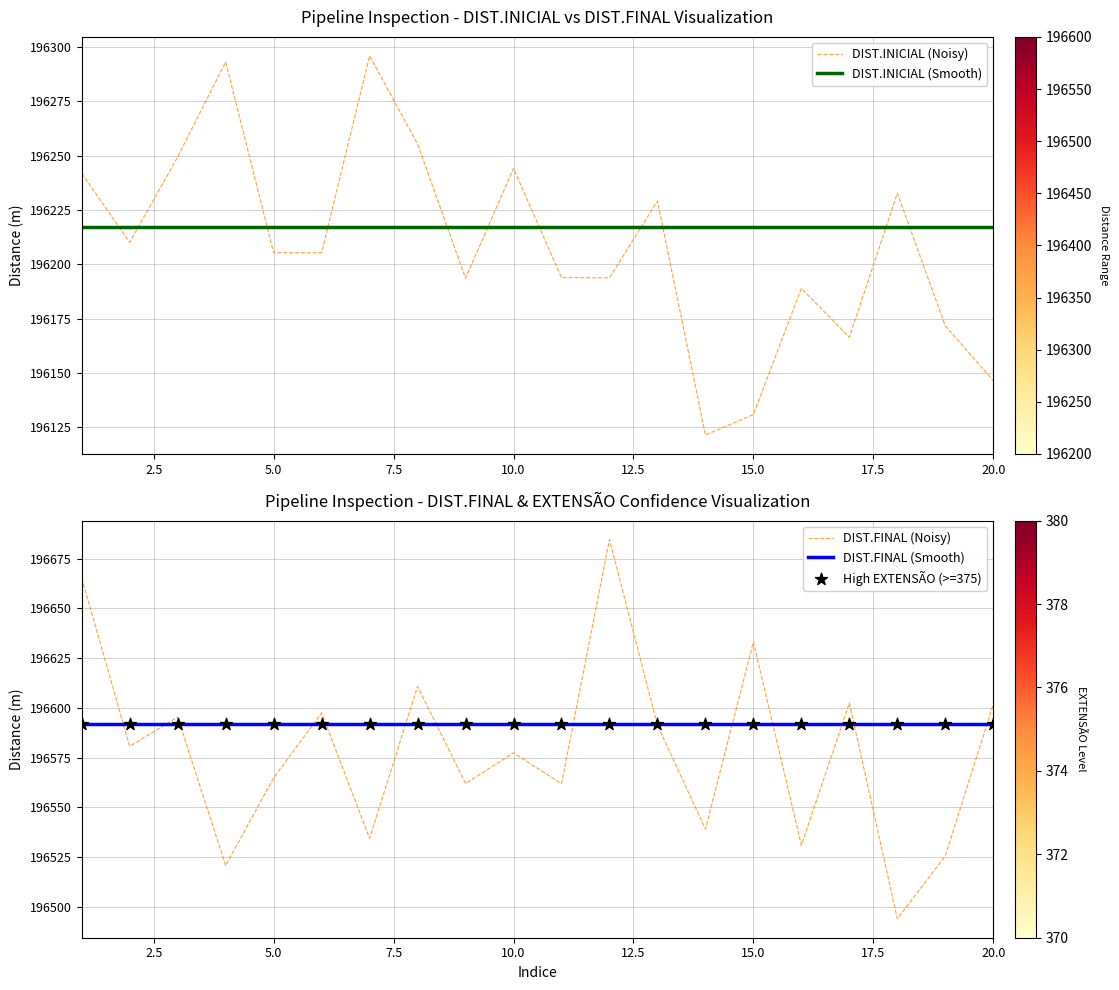

What are all the series names shown in the legend?

DIST.INICIAL (Noisy), DIST.INICIAL (Smooth), DIST.FINAL (Noisy), DIST.FINAL (Smooth), High EXTENSÃO (>=375)